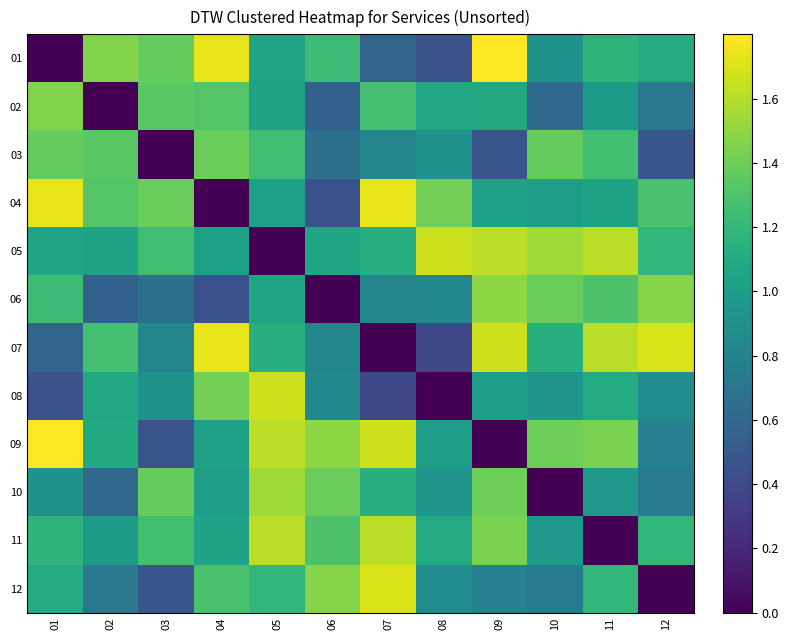

Reading left to right, list all the values displayed in this chart.

01: 01=0.0	02=1.5	03=1.4	04=1.7	05=1.1	06=1.2	07=0.6	08=0.4	09=1.8	10=0.9	11=1.2	12=1.1
02: 01=1.5	02=0.0	03=1.3	04=1.3	05=1.0	06=0.6	07=1.3	08=1.1	09=1.1	10=0.6	11=1.0	12=0.7
03: 01=1.4	02=1.3	03=0.0	04=1.4	05=1.3	06=0.7	07=0.8	08=0.9	09=0.5	10=1.4	11=1.3	12=0.5
04: 01=1.7	02=1.3	03=1.4	04=0.0	05=1.0	06=0.5	07=1.7	08=1.4	09=1.0	10=1.0	11=1.0	12=1.3
05: 01=1.1	02=1.0	03=1.3	04=1.0	05=0.0	06=1.1	07=1.1	08=1.7	09=1.6	10=1.5	11=1.6	12=1.2
06: 01=1.2	02=0.6	03=0.7	04=0.5	05=1.1	06=0.0	07=0.8	08=0.8	09=1.5	10=1.4	11=1.3	12=1.5
07: 01=0.6	02=1.3	03=0.8	04=1.7	05=1.1	06=0.8	07=0.0	08=0.4	09=1.7	10=1.1	11=1.6	12=1.7
08: 01=0.4	02=1.1	03=0.9	04=1.4	05=1.7	06=0.8	07=0.4	08=0.0	09=1.0	10=0.9	11=1.1	12=0.9
09: 01=1.8	02=1.1	03=0.5	04=1.0	05=1.6	06=1.5	07=1.7	08=1.0	09=0.0	10=1.4	11=1.4	12=0.8
10: 01=0.9	02=0.6	03=1.4	04=1.0	05=1.5	06=1.4	07=1.1	08=0.9	09=1.4	10=0.0	11=1.0	12=0.7
11: 01=1.2	02=1.0	03=1.3	04=1.0	05=1.6	06=1.3	07=1.6	08=1.1	09=1.4	10=1.0	11=0.0	12=1.2
12: 01=1.1	02=0.7	03=0.5	04=1.3	05=1.2	06=1.5	07=1.7	08=0.9	09=0.8	10=0.7	11=1.2	12=0.0